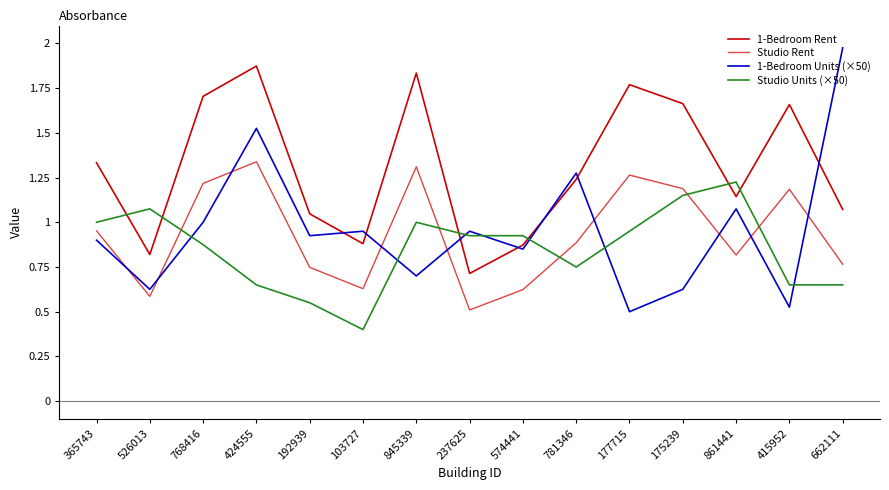

Where do 1-Bedroom Rent and Studio Units (×50) first cross each other?

365743 and 526013